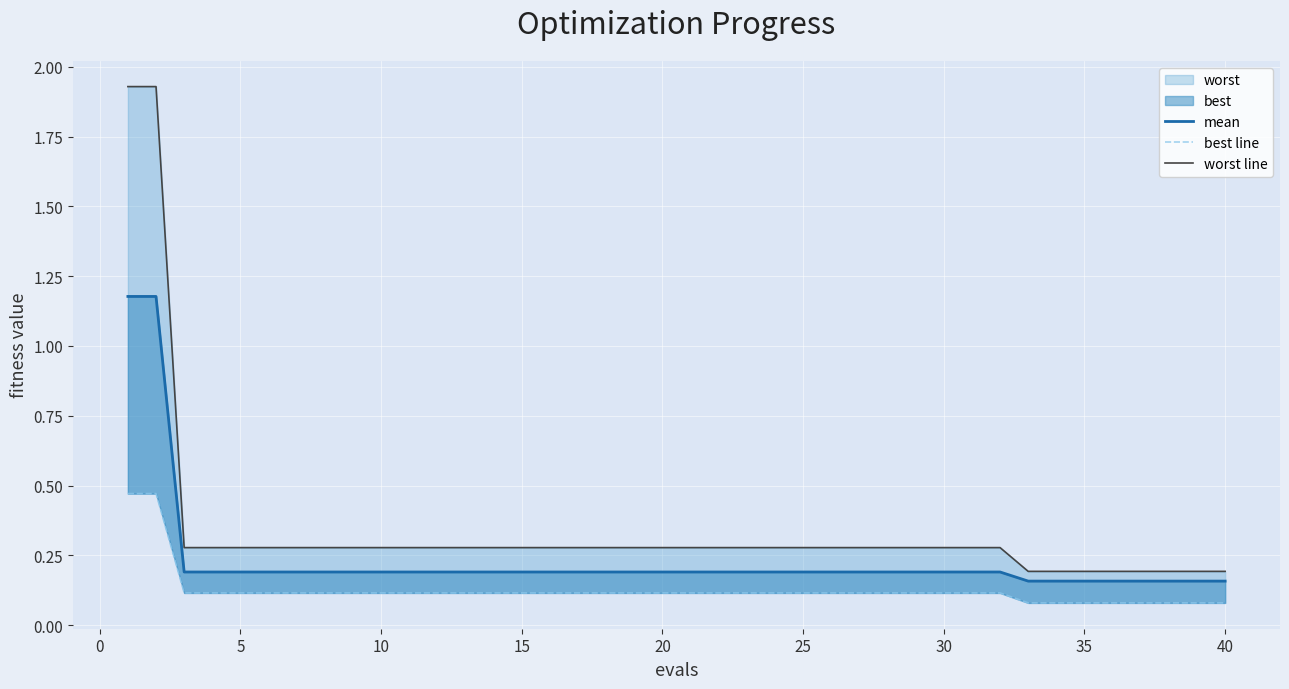

True or false: best line and worst line intersect in this chart.

False